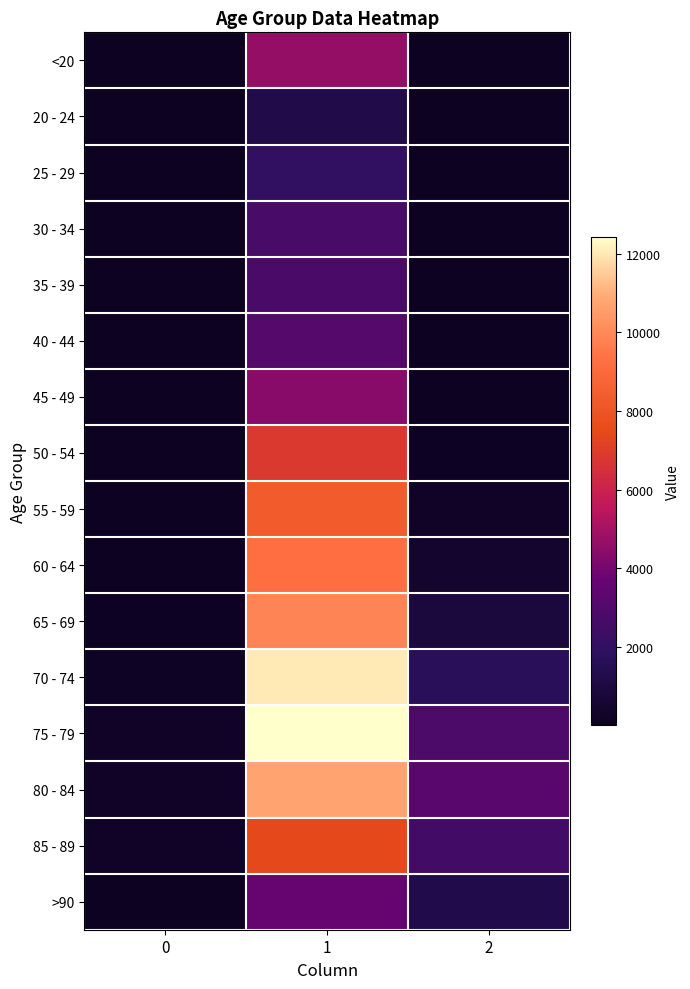

What is the maximum value shown in the chart?

12434